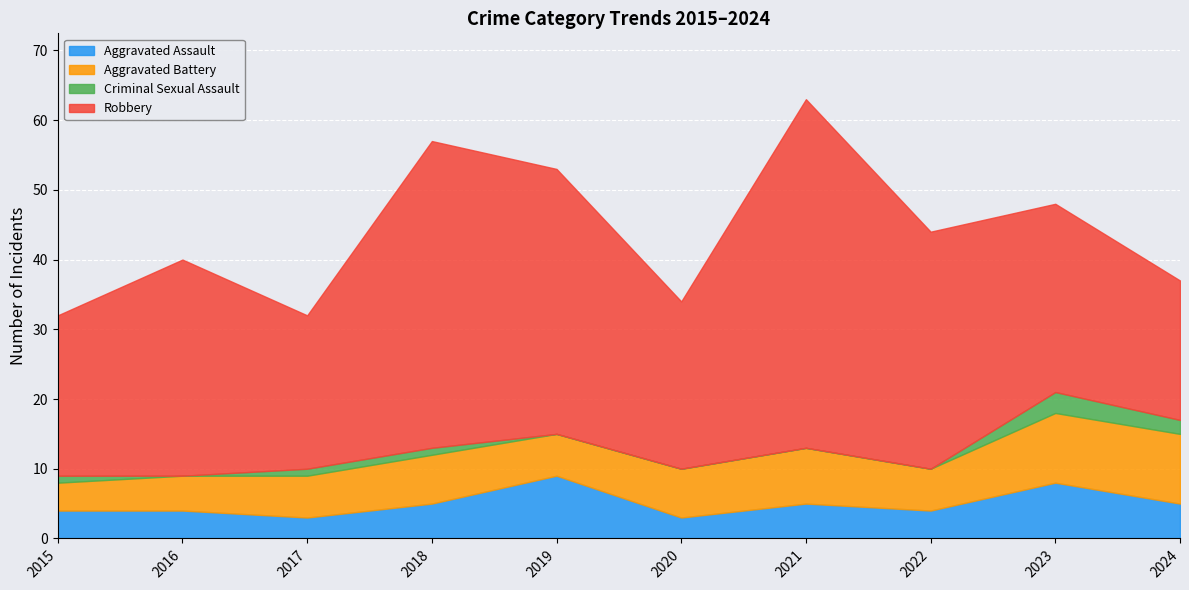

Does the chart display data point markers on the line(s)?

No